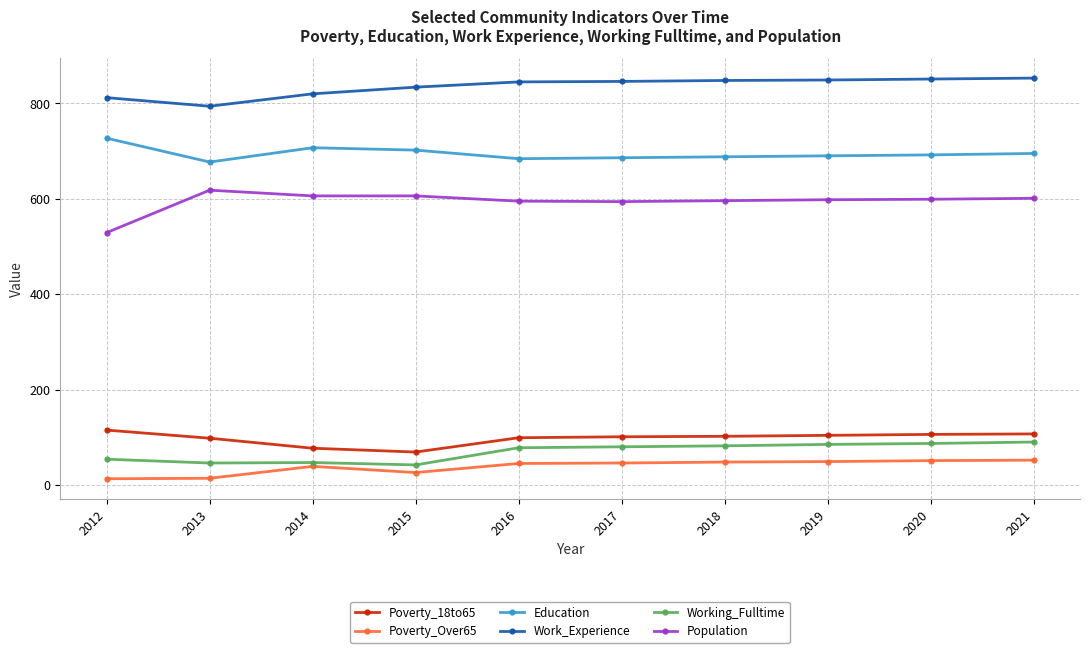

What is the value of the Working_Fulltime point at the 9th from the left?

87